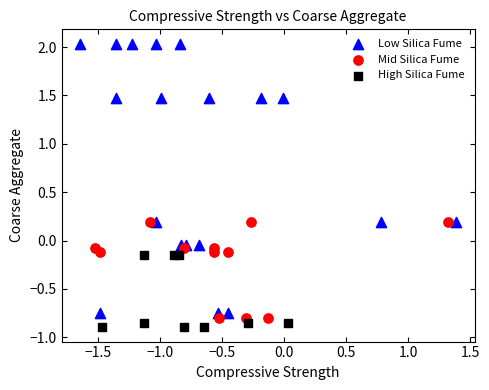

Which series has the widest spread of Y values?

Low Silica Fume